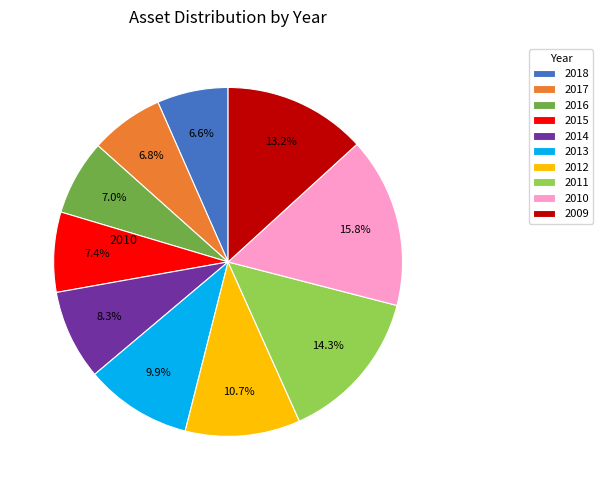

What percentage do 2013 and 2010 together represent?

25.7%